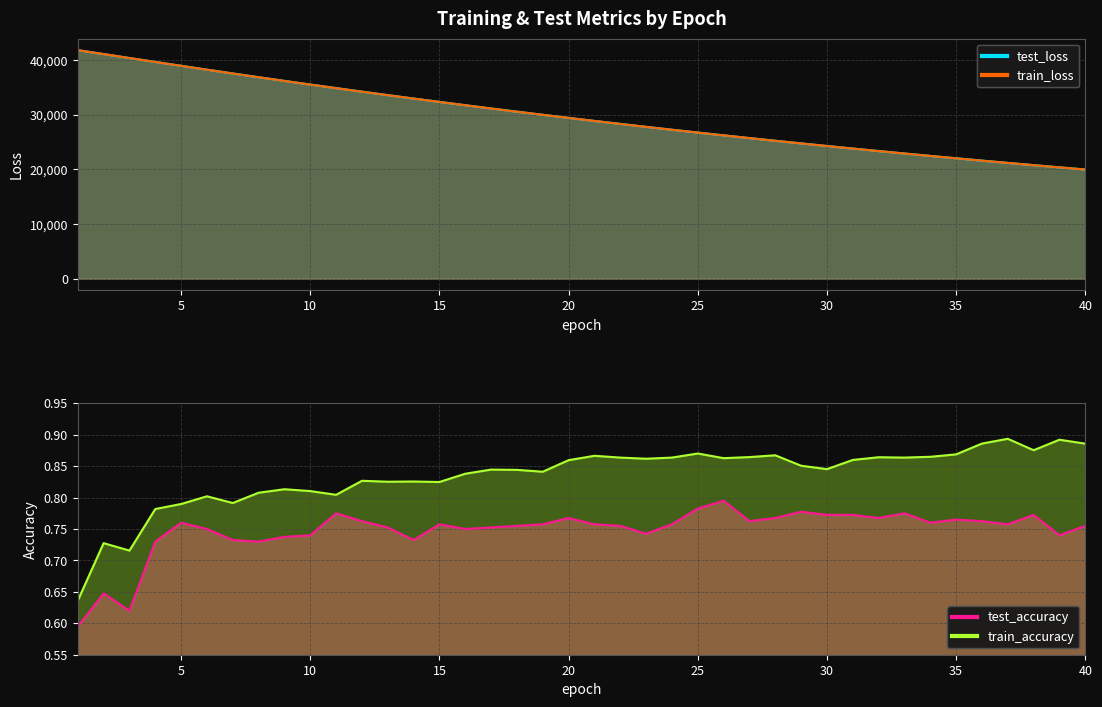

True or false: train_loss and train_accuracy intersect in this chart.

False